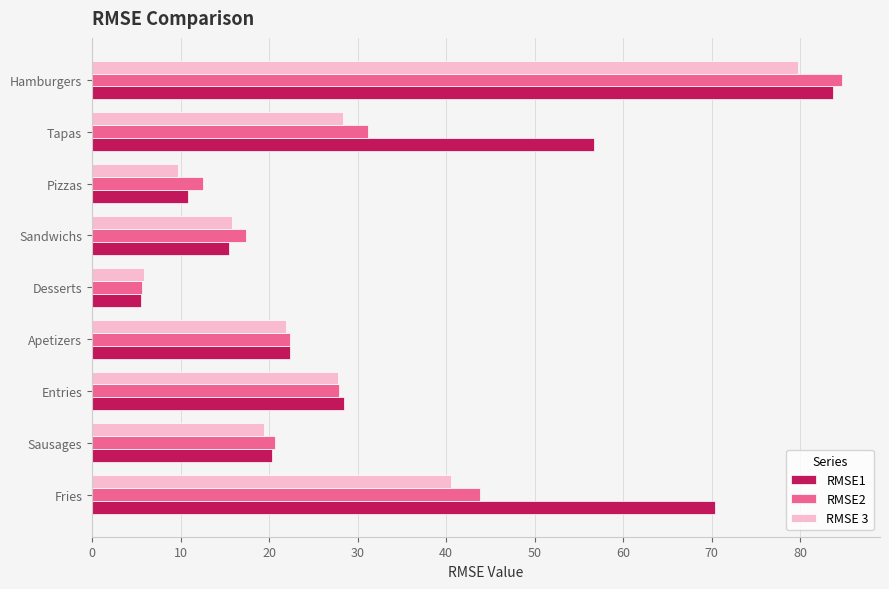

What is the sum of all RMSE2 values?

266.3